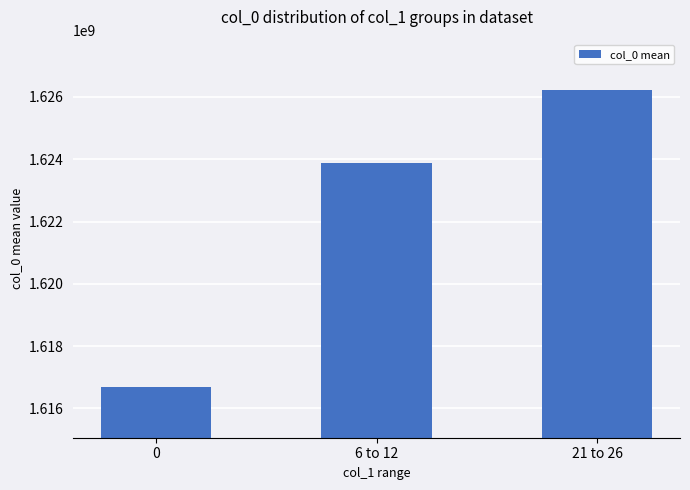

Is it true that the value at 21 to 26 is 2537581170?

False